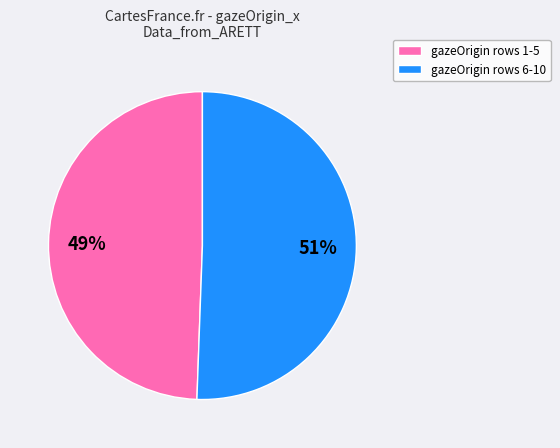

Is there a majority slice in this chart?

Yes